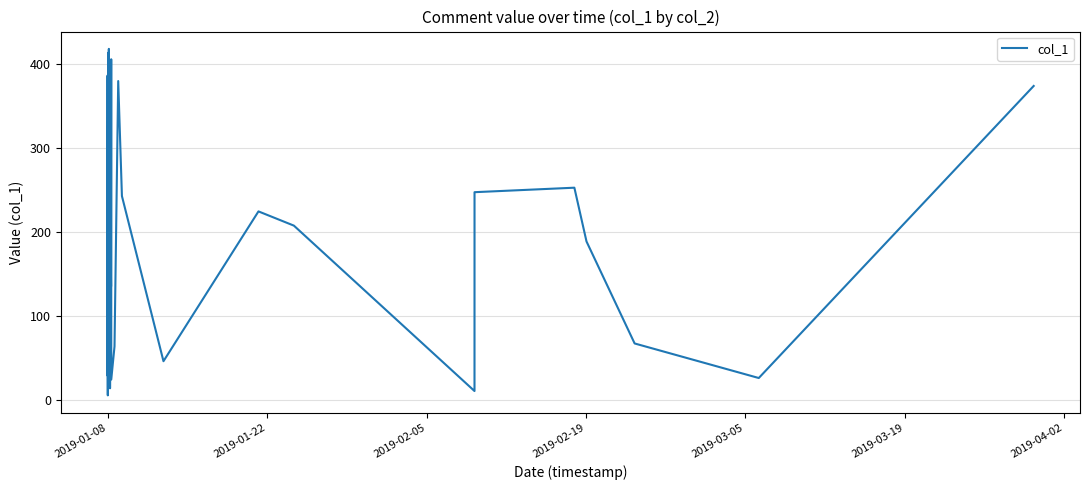

What is the difference between the maximum and minimum values?

413.1